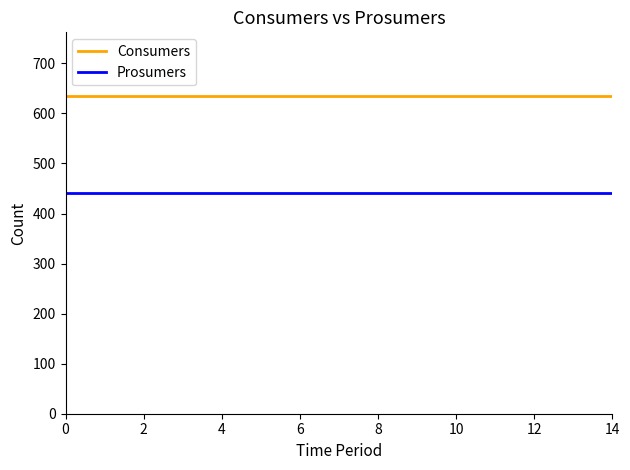

Which series has the largest total across all categories?

Consumers